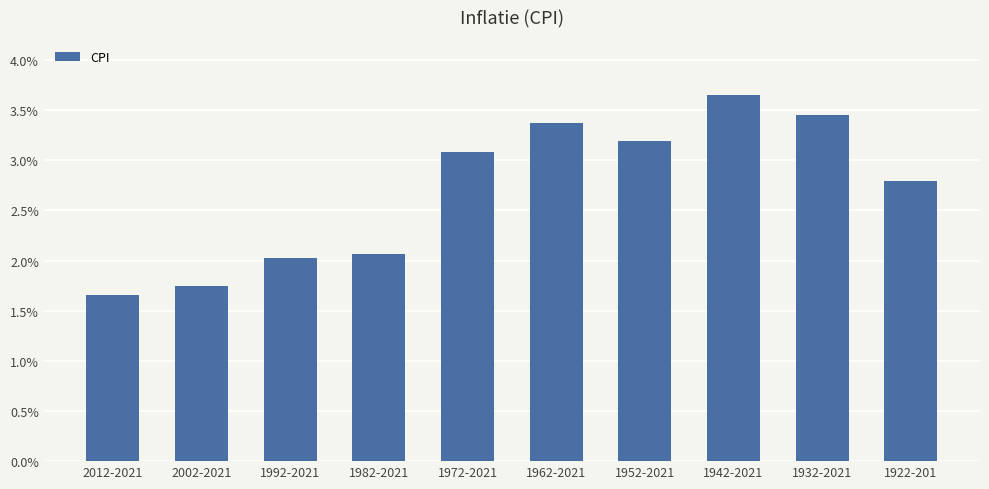

Count the values in the range 0 to 1.

10